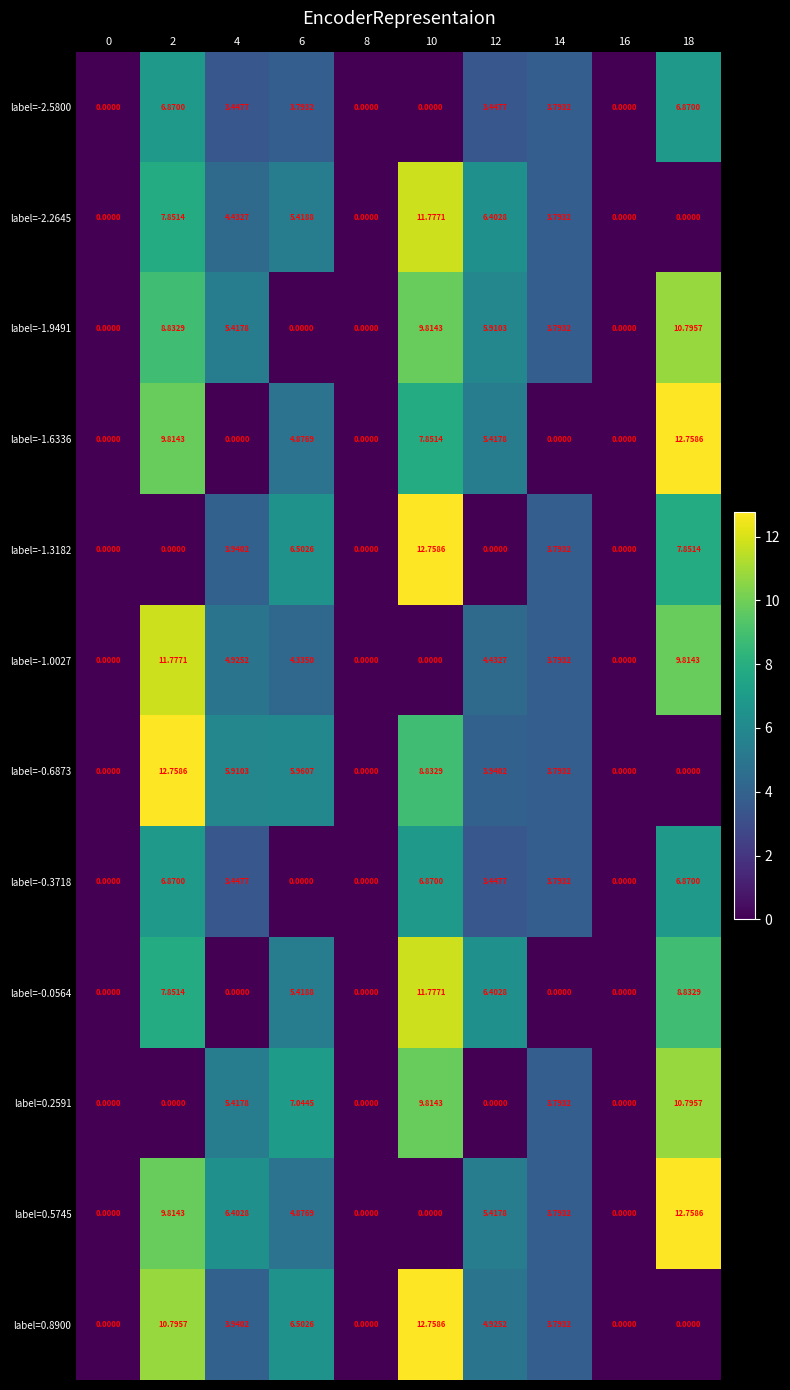

Reading left to right, extract all data points from this chart.

row_0: 0=0.0	2=6.9	4=3.4	6=3.8	8=0.0	10=0.0	12=3.4	14=3.8	16=0.0	18=6.9
row_1: 0=0.0	2=7.9	4=4.4	6=5.4	8=0.0	10=11.8	12=6.4	14=3.8	16=0.0	18=0.0
row_2: 0=0.0	2=8.8	4=5.4	6=0.0	8=0.0	10=9.8	12=5.9	14=3.8	16=0.0	18=10.8
row_3: 0=0.0	2=9.8	4=0.0	6=4.9	8=0.0	10=7.9	12=5.4	14=0.0	16=0.0	18=12.8
row_4: 0=0.0	2=0.0	4=3.9	6=6.5	8=0.0	10=12.8	12=0.0	14=3.8	16=0.0	18=7.9
row_5: 0=0.0	2=11.8	4=4.9	6=4.3	8=0.0	10=0.0	12=4.4	14=3.8	16=0.0	18=9.8
row_6: 0=0.0	2=12.8	4=5.9	6=6.0	8=0.0	10=8.8	12=3.9	14=3.8	16=0.0	18=0.0
row_7: 0=0.0	2=6.9	4=3.4	6=0.0	8=0.0	10=6.9	12=3.4	14=3.8	16=0.0	18=6.9
row_8: 0=0.0	2=7.9	4=0.0	6=5.4	8=0.0	10=11.8	12=6.4	14=0.0	16=0.0	18=8.8
row_9: 0=0.0	2=0.0	4=5.4	6=7.0	8=0.0	10=9.8	12=0.0	14=3.8	16=0.0	18=10.8
row_10: 0=0.0	2=9.8	4=6.4	6=4.9	8=0.0	10=0.0	12=5.4	14=3.8	16=0.0	18=12.8
row_11: 0=0.0	2=10.8	4=3.9	6=6.5	8=0.0	10=12.8	12=4.9	14=3.8	16=0.0	18=0.0